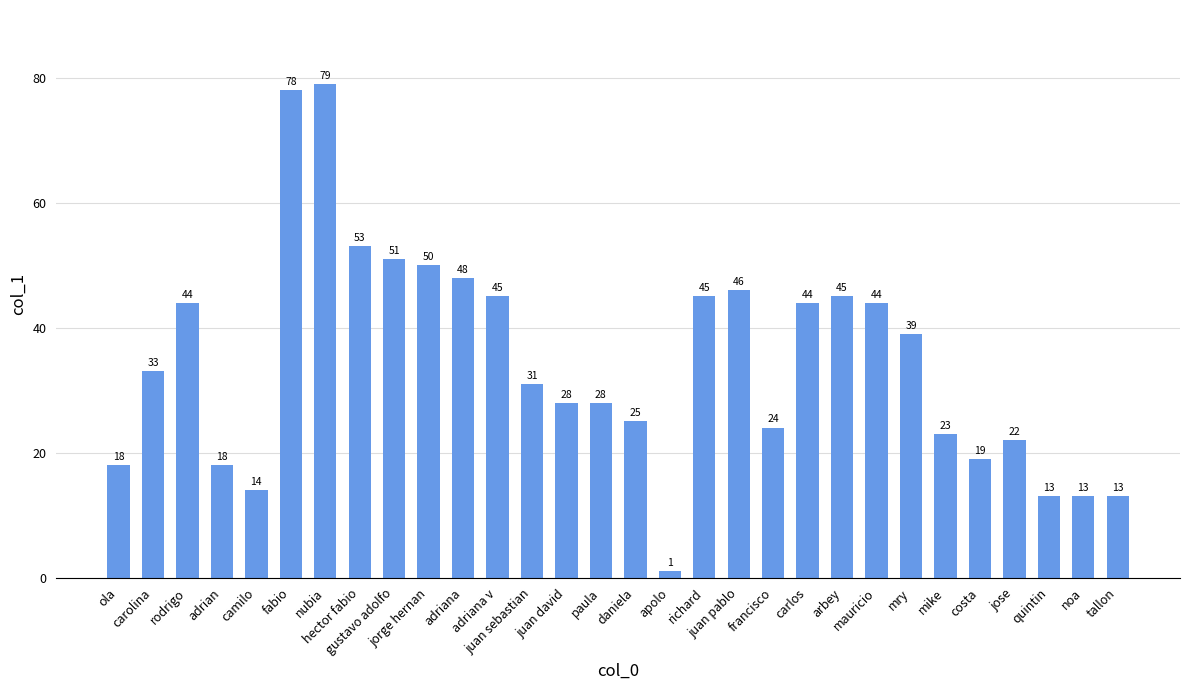

What is the change in value from richard to francisco?

-21